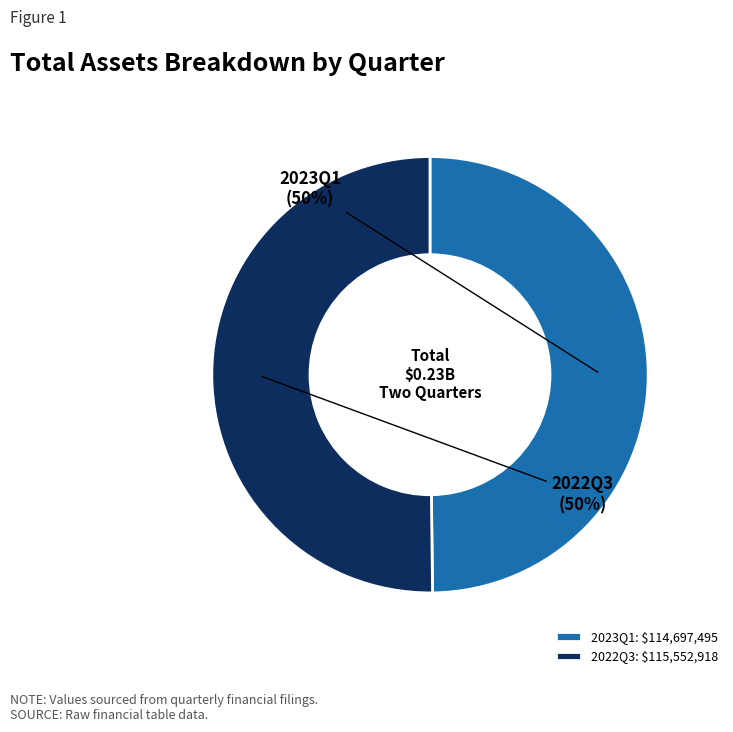

True or false: 2022Q3 accounts for 42% of the total.

False